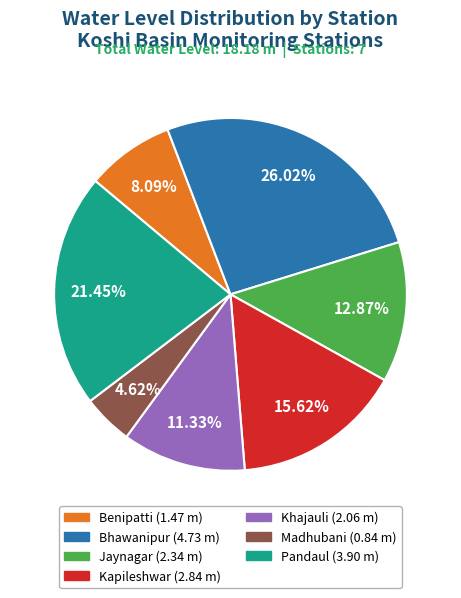

Which category has the smallest portion of the pie?

Madhubani